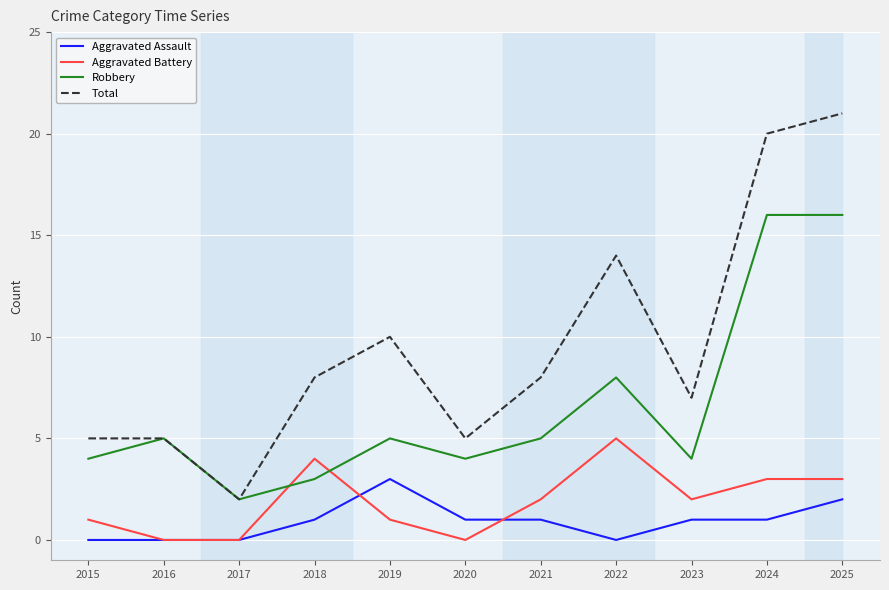

List the series in order of their peak value, highest first.

Total, Robbery, Aggravated Battery, Aggravated Assault